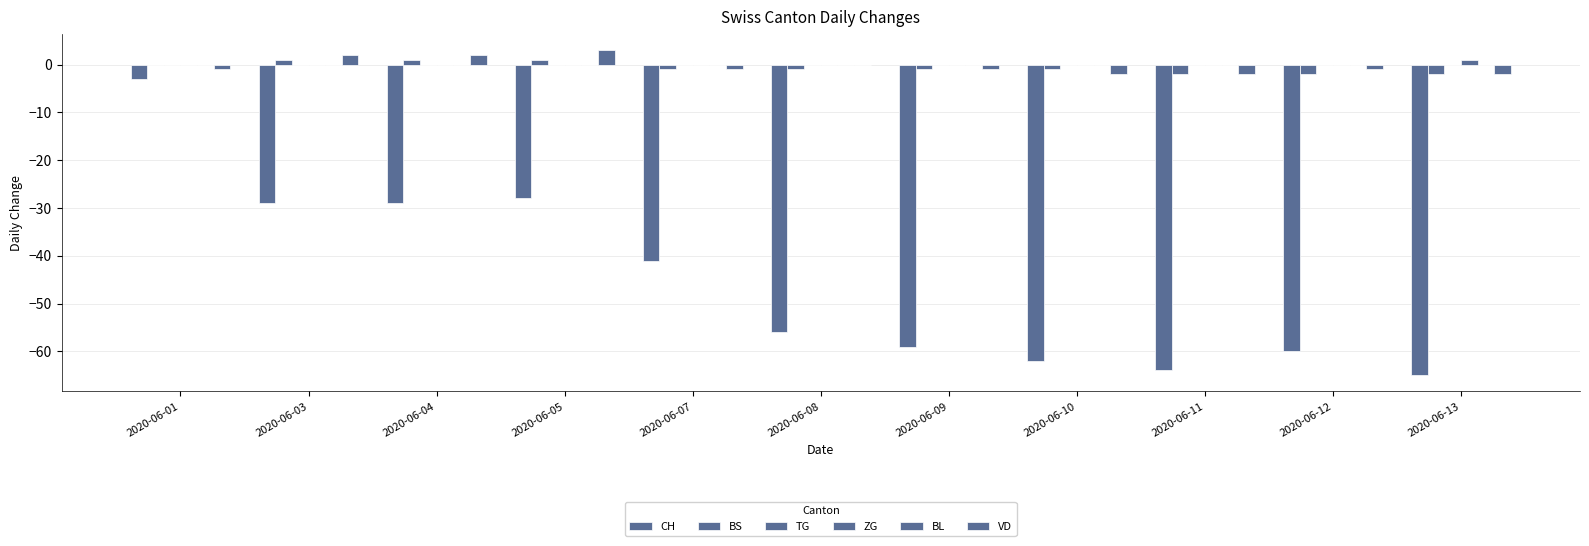

What is the sum of all ZG values?

1